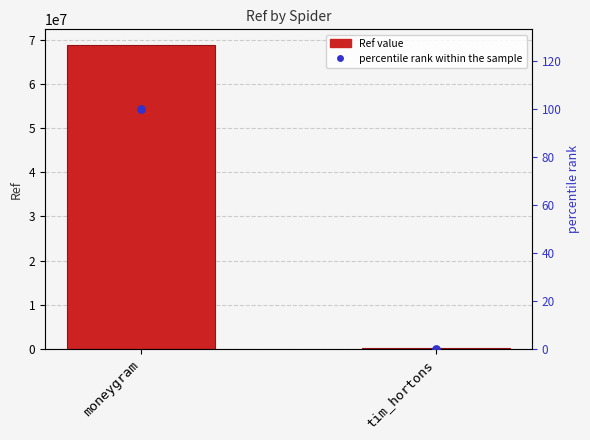

Which series contains the highest Y value?

Ref